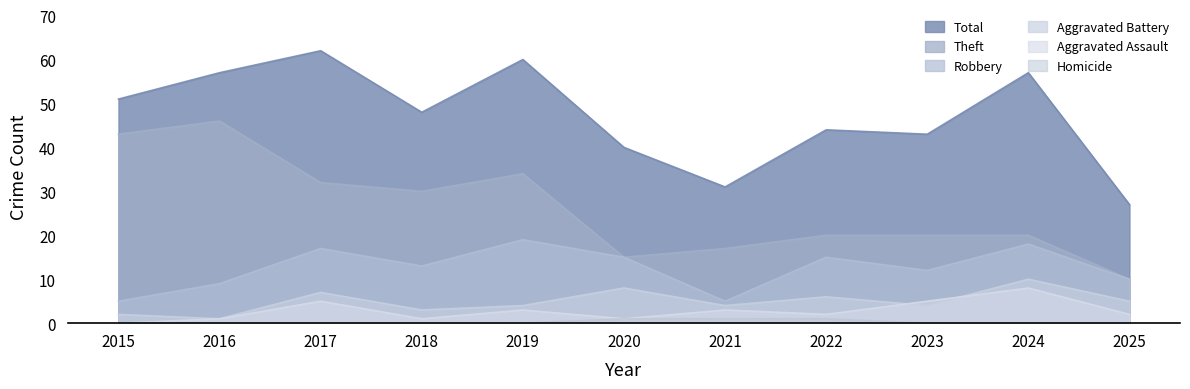

True or false: Aggravated Battery has a value of 9 at 2022.

False